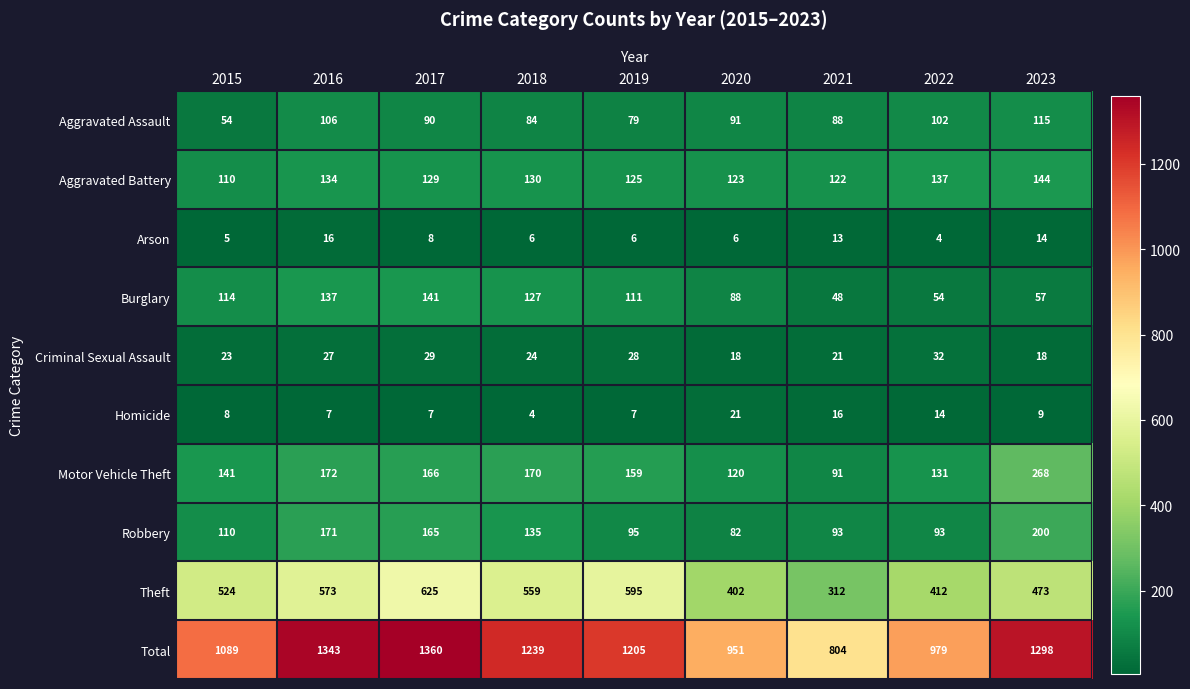

List the labels in order of Total value, largest first.

2017, 2016, 2023, 2018, 2019, 2015, 2022, 2020, 2021